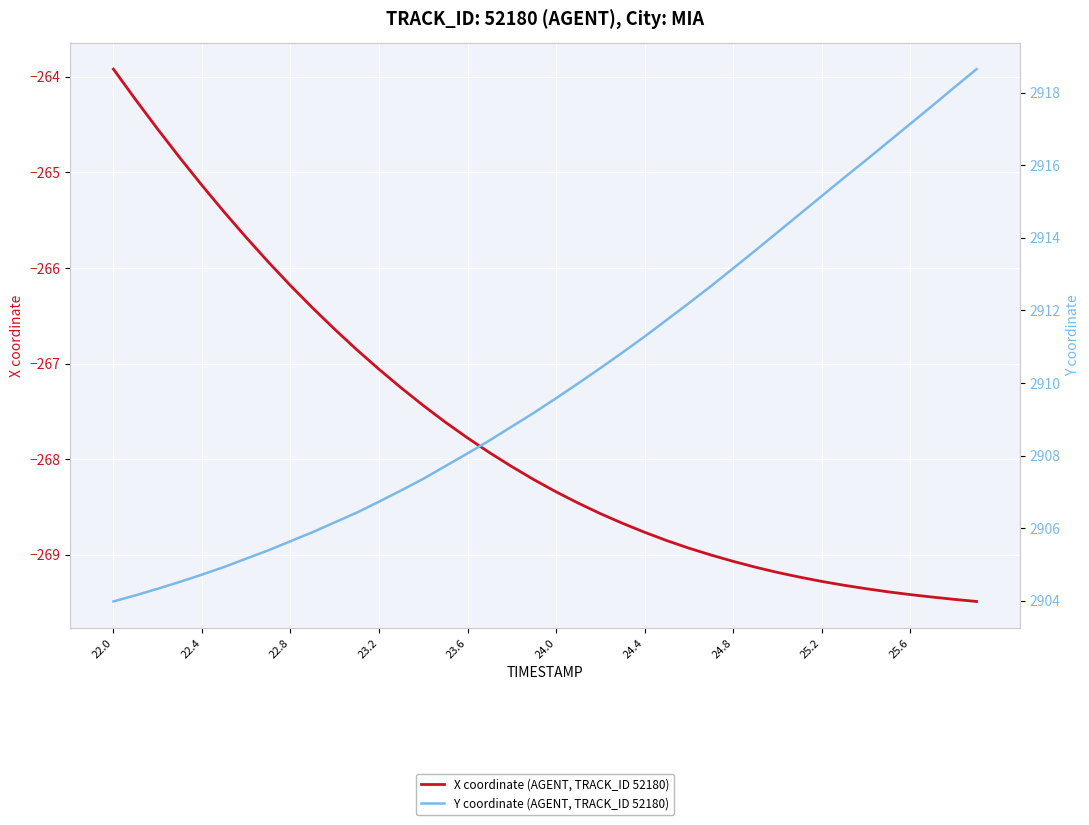

List the series in order of their overall mean, highest first.

Y coordinate (AGENT, TRACK_ID 52180), X coordinate (AGENT, TRACK_ID 52180)